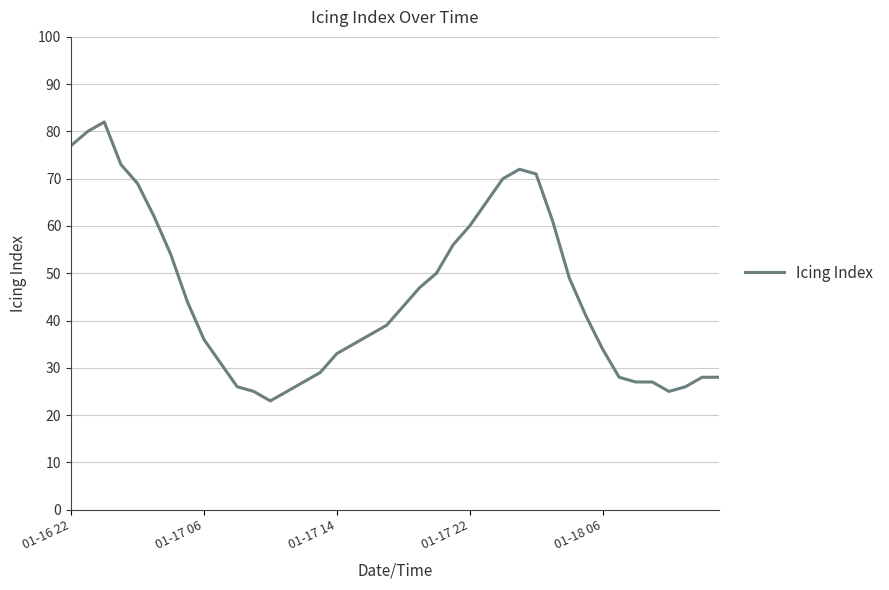

What is the minimum value shown in the chart?

23